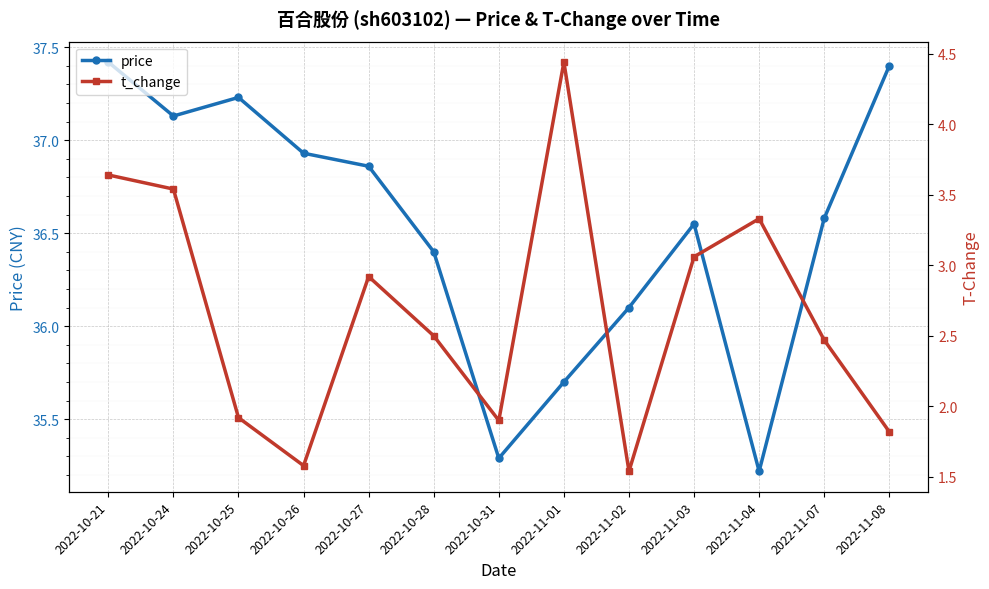

Which category has the lowest value in the t_change series?

2022-11-02